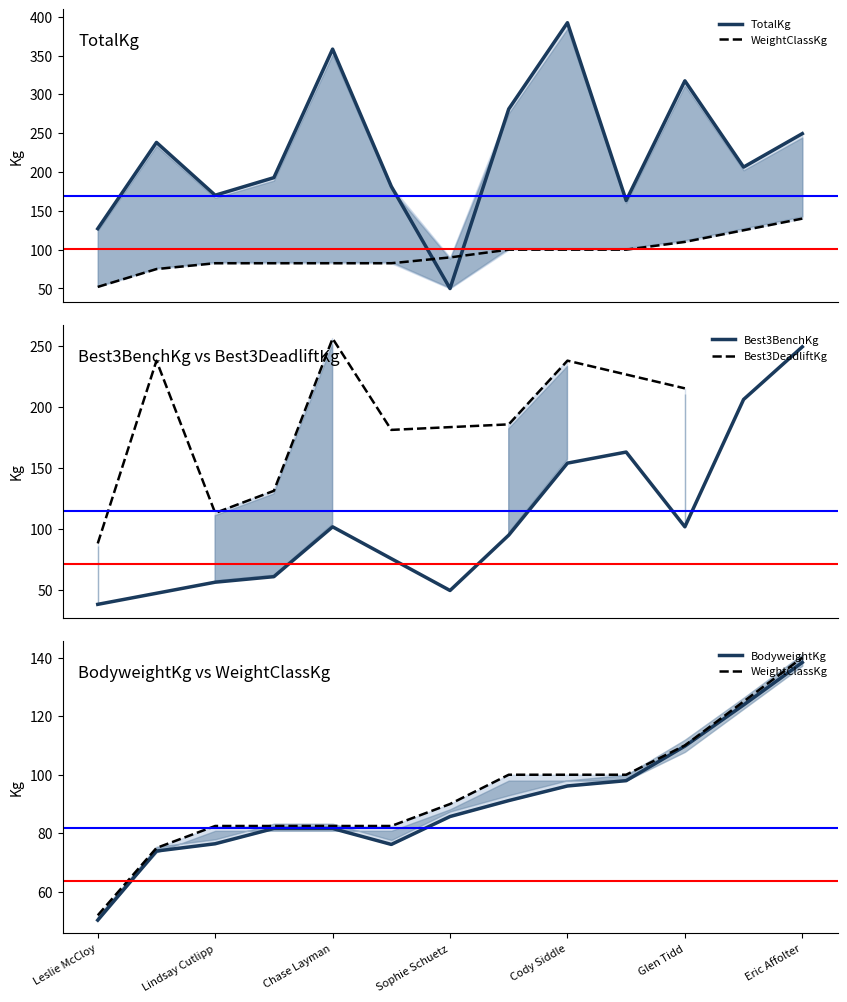

At which category does the chart reach its peak across all series?

Cody Siddle